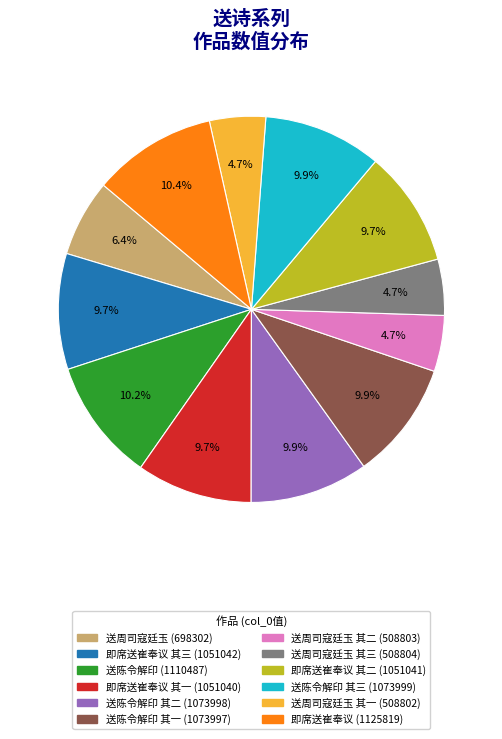

Is there a majority slice in this chart?

No